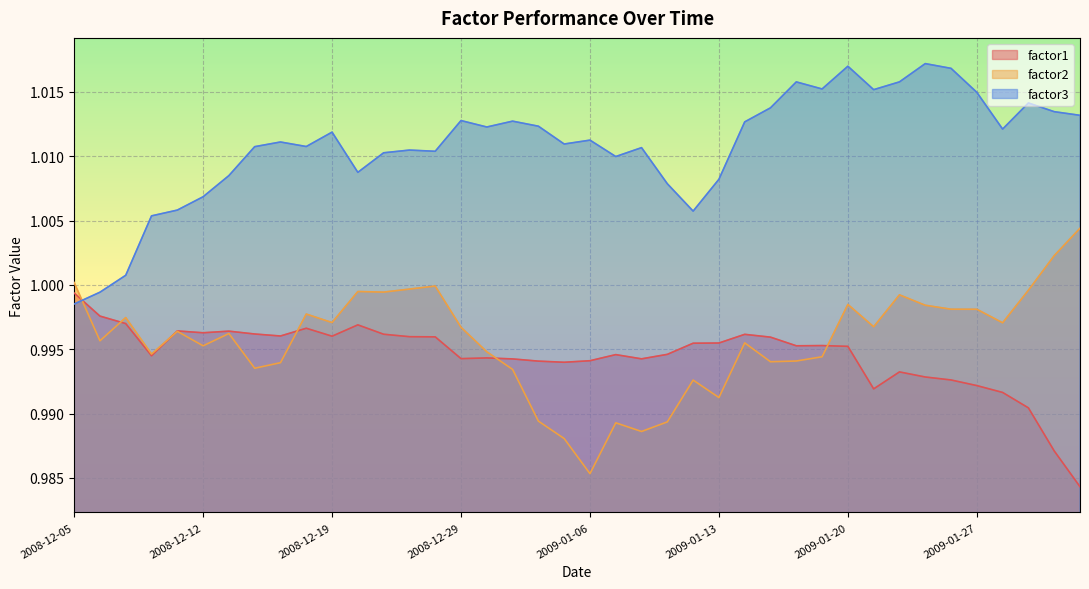

What is the value of the factor1 point at the 23rd from the left?

1.0